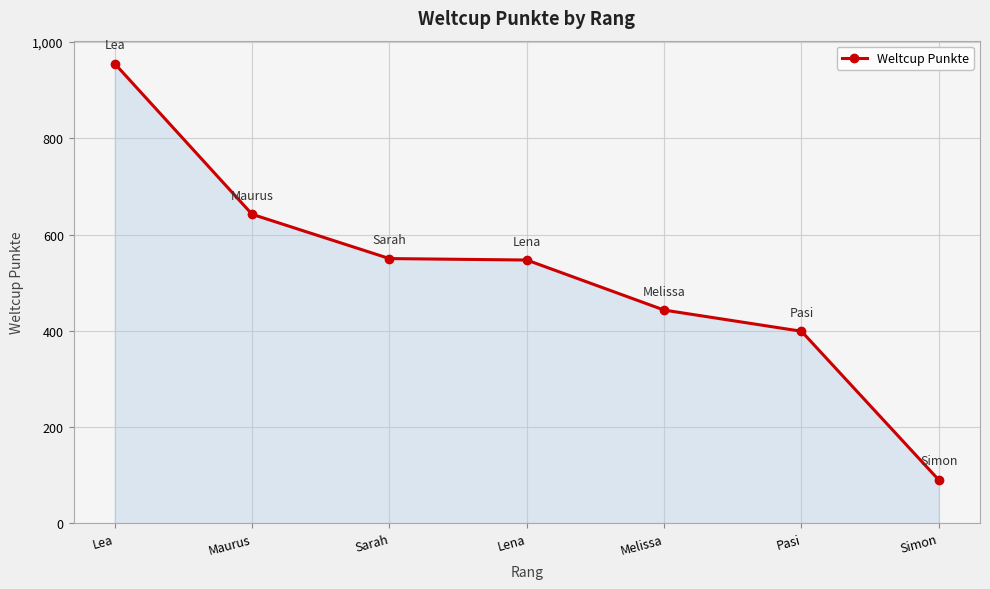

What is the average value?

518